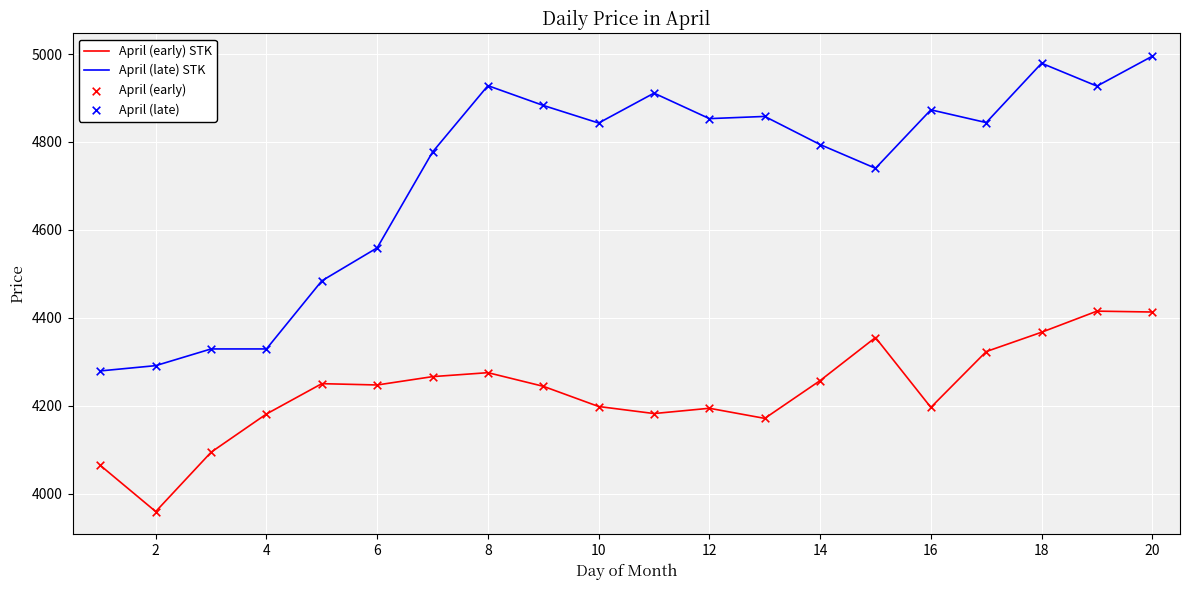

Rank the series by their maximum value, from lowest to highest.

April (early) STK, April (late) STK